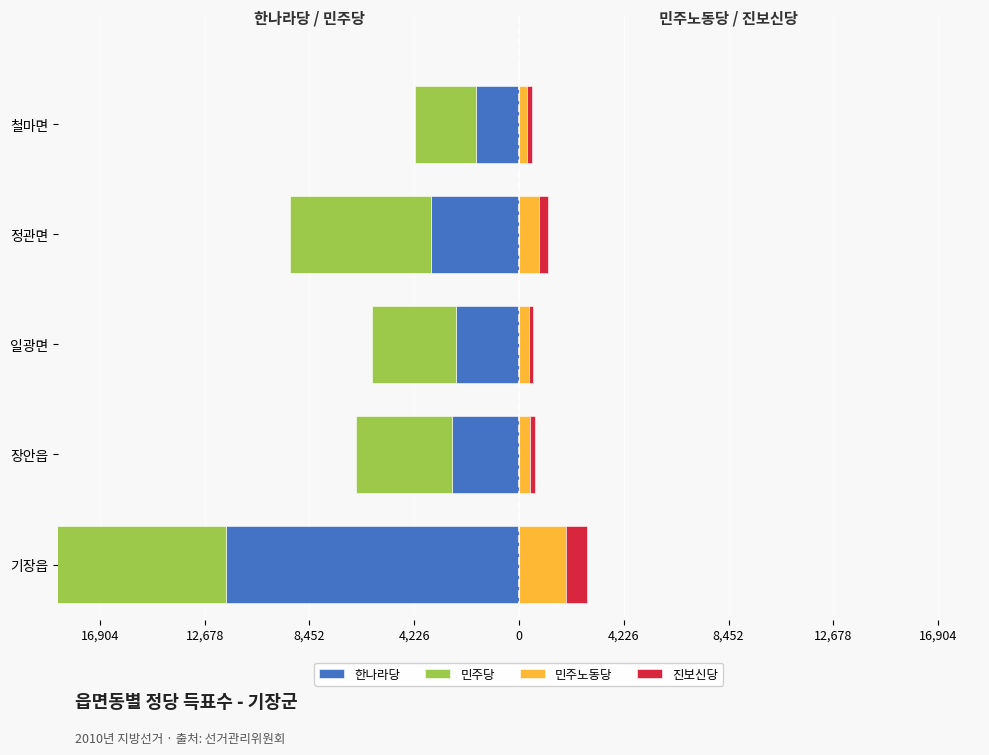

How many bars are there in each group?

4